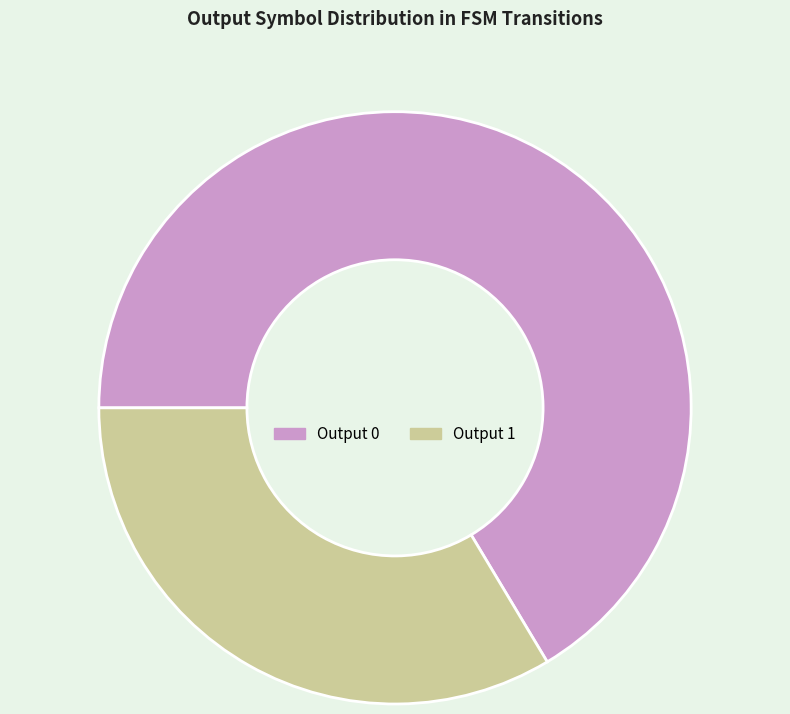

Which category has the smallest portion of the pie?

Output 1